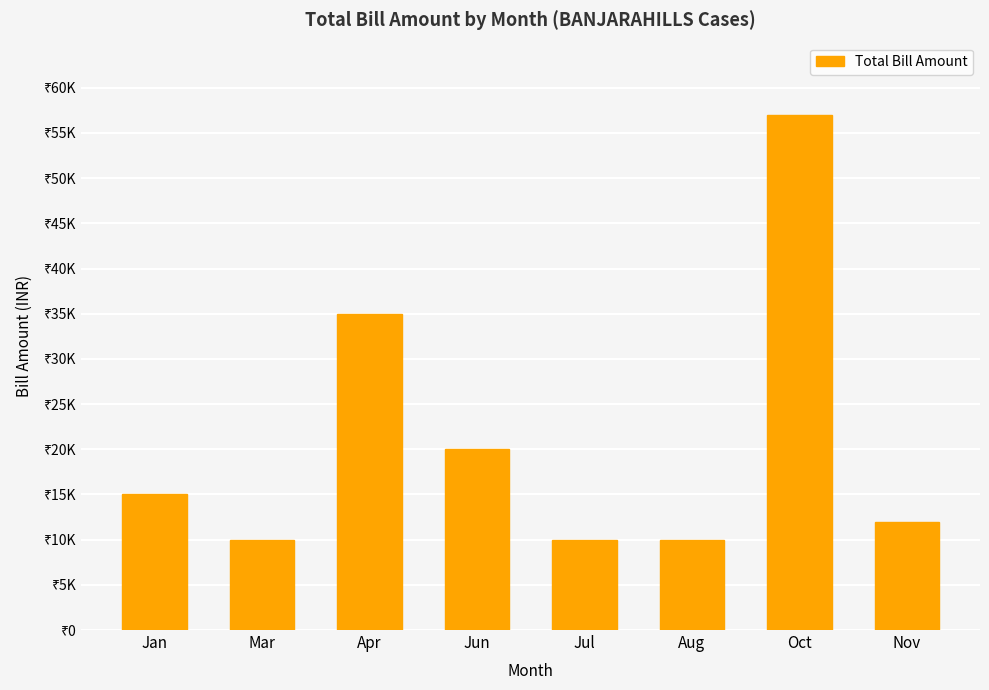

What is the label of the 5th bar from the right?

Jun